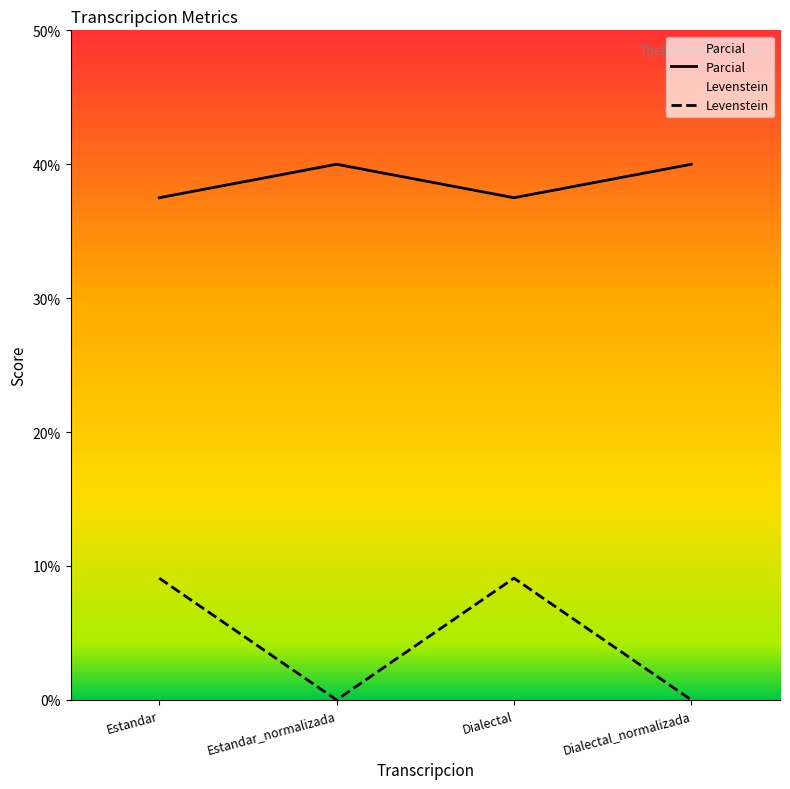

What is the total value across all series at Dialectal?

46.6